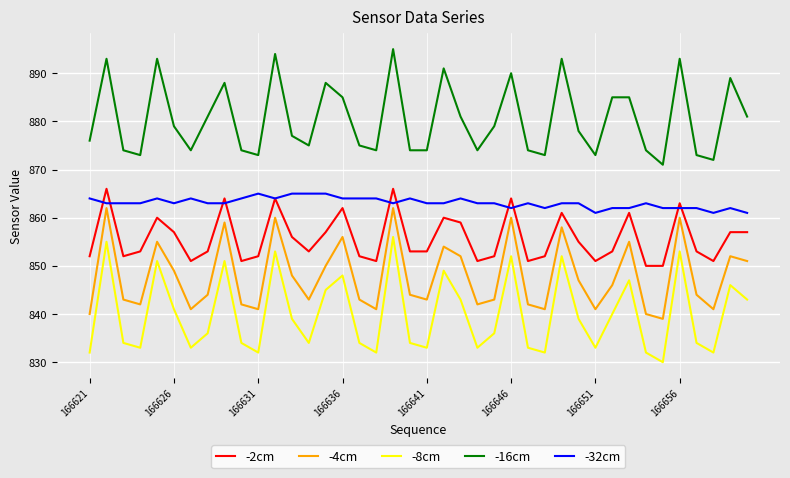

List the series in order of their overall mean, lowest first.

-8cm, -4cm, -2cm, -32cm, -16cm